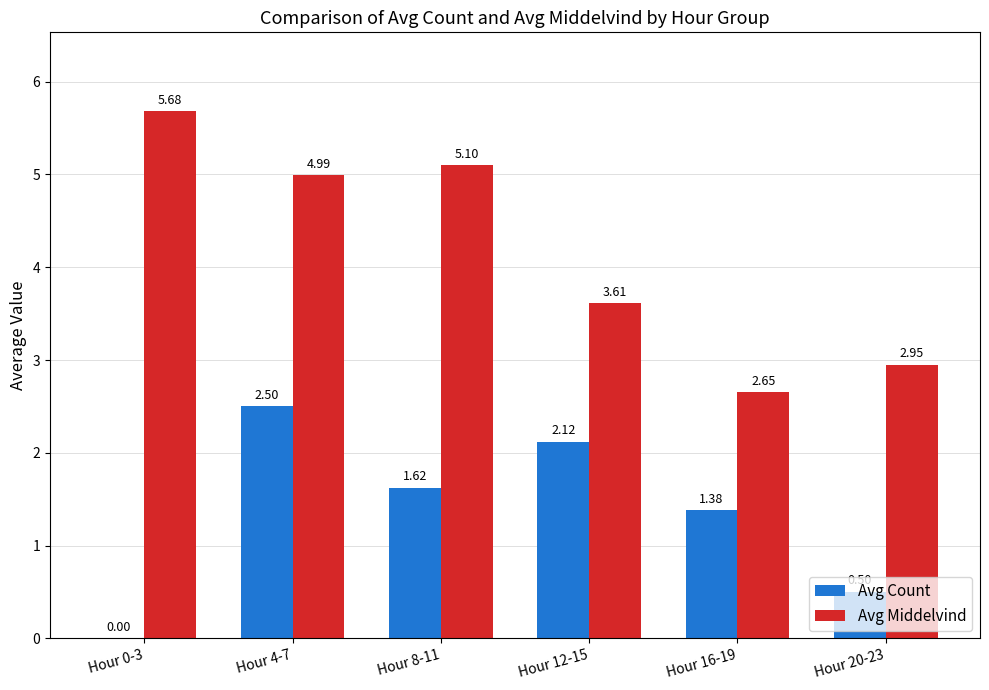

How many groups of bars are there?

6